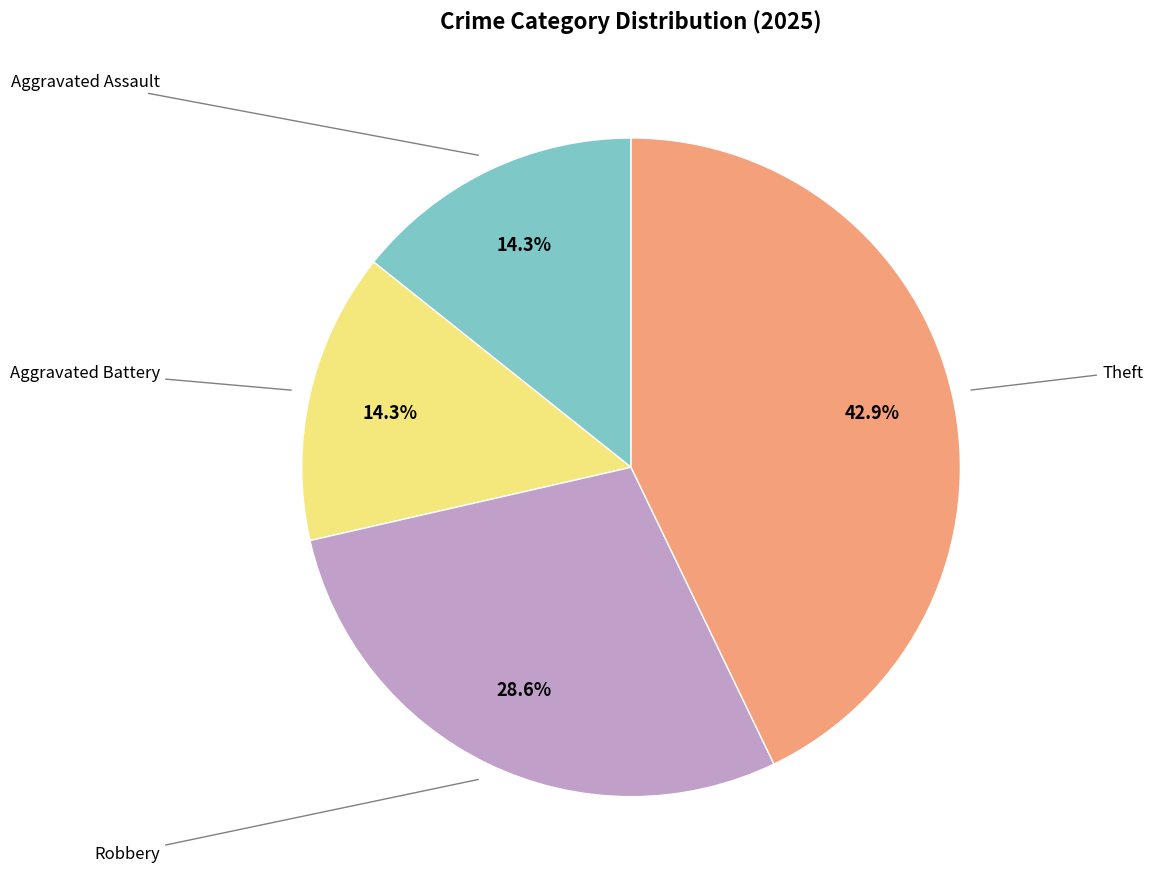

Is there a majority slice in this chart?

No